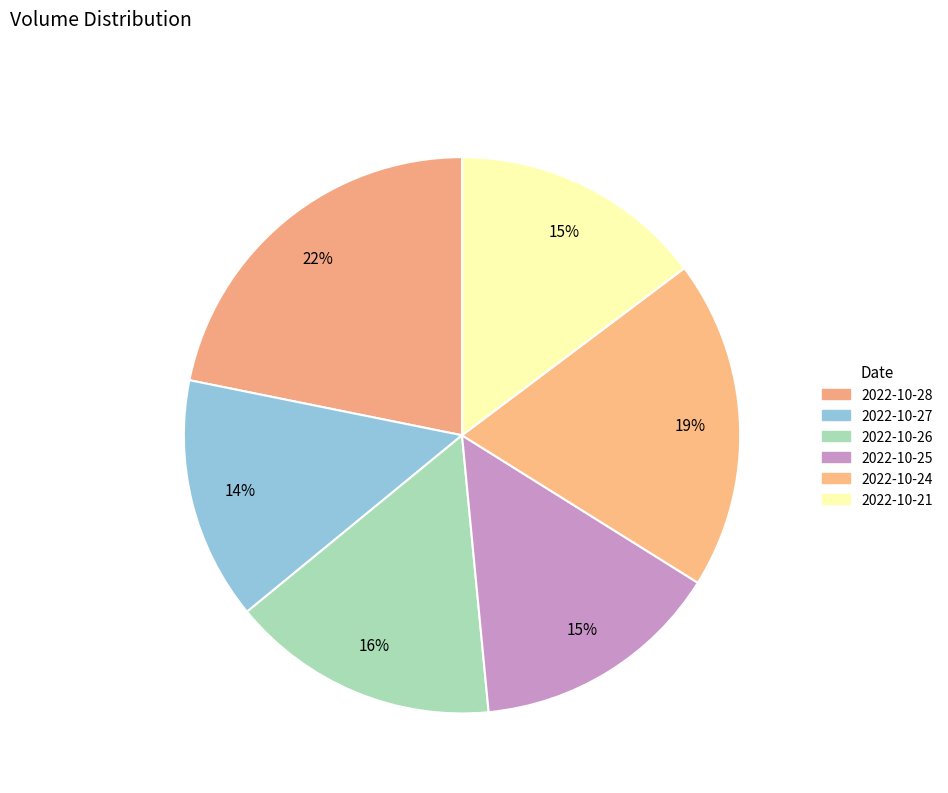

What is the total percentage of 2022-10-26 and 2022-10-27?

29.7%